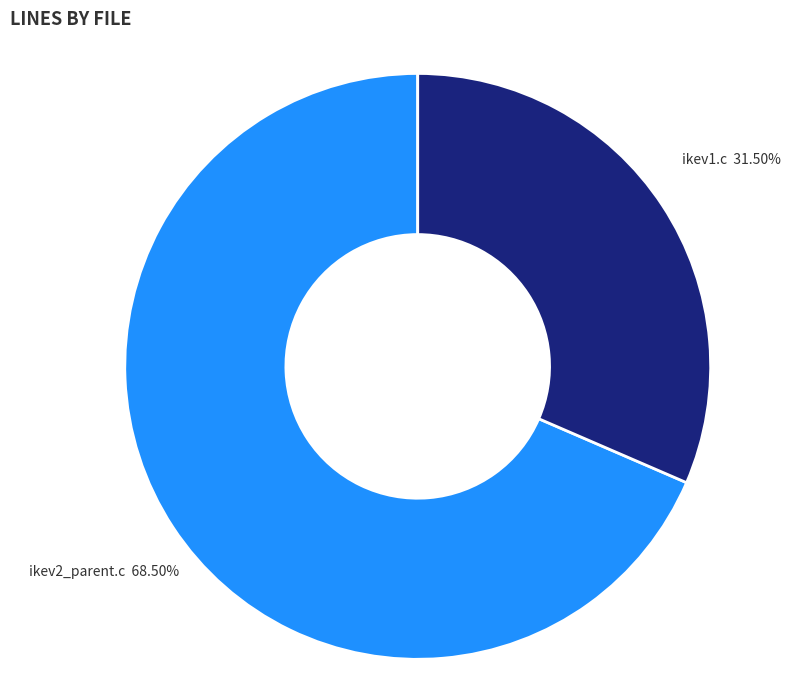

What is the smallest slice in the pie chart?

ikev1.c